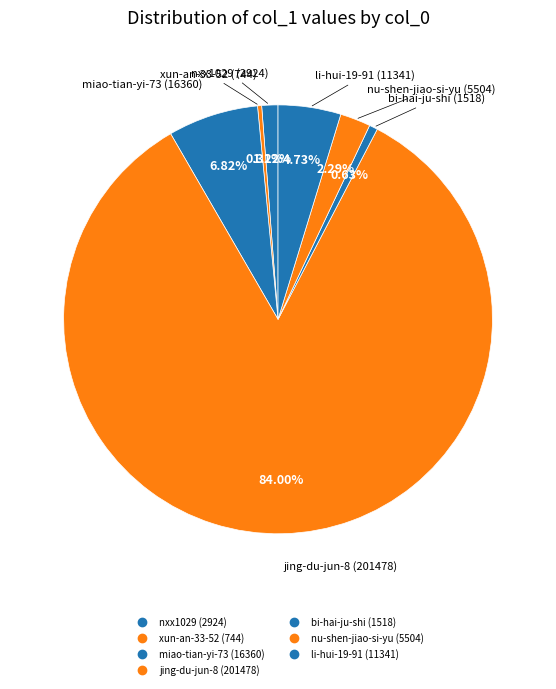

To the nearest percent, what is the average slice percentage?

14%